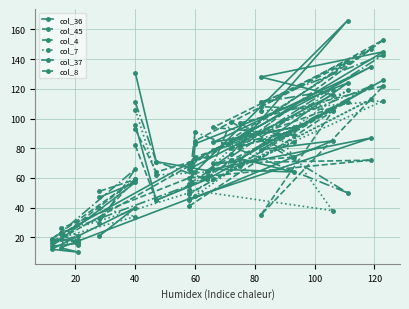

What is the sum of all col_45 values?

1599